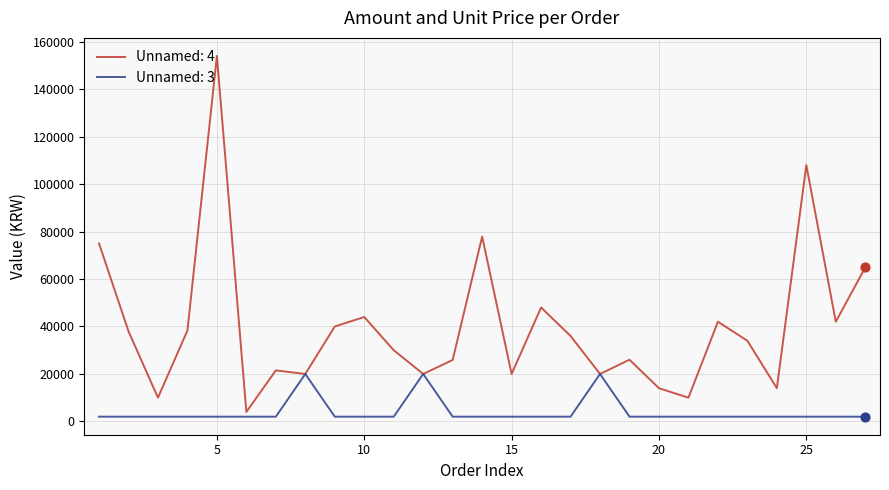

What are all the series names shown in the legend?

Unnamed: 4, Unnamed: 3